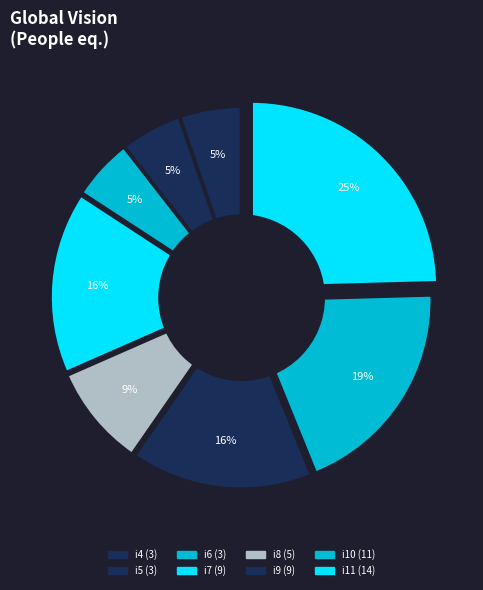

How many slices are in this pie chart?

8